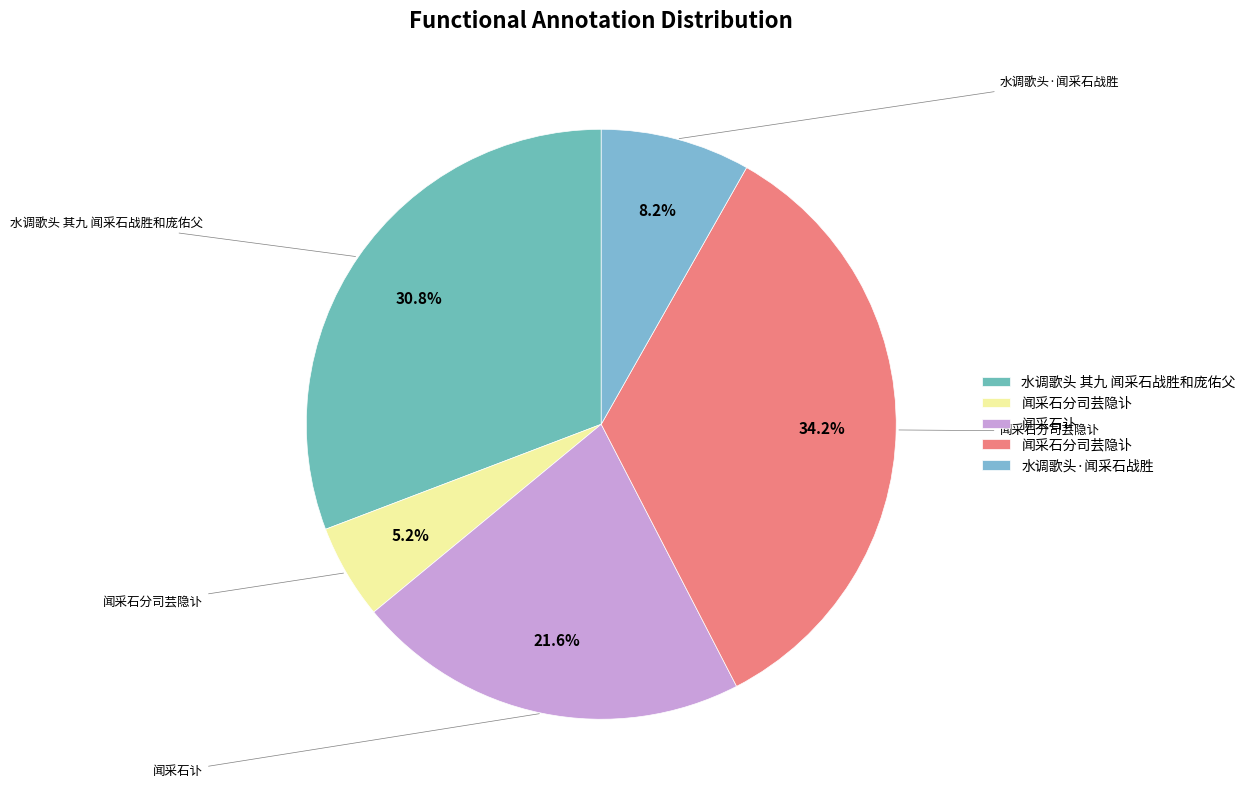

Which slice is the smallest?

闻采石分司芸隐讣